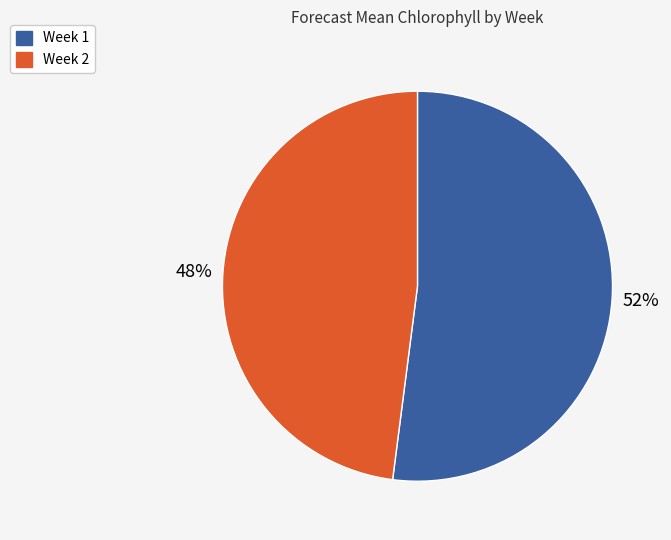

Which category accounts for the majority?

Week 1